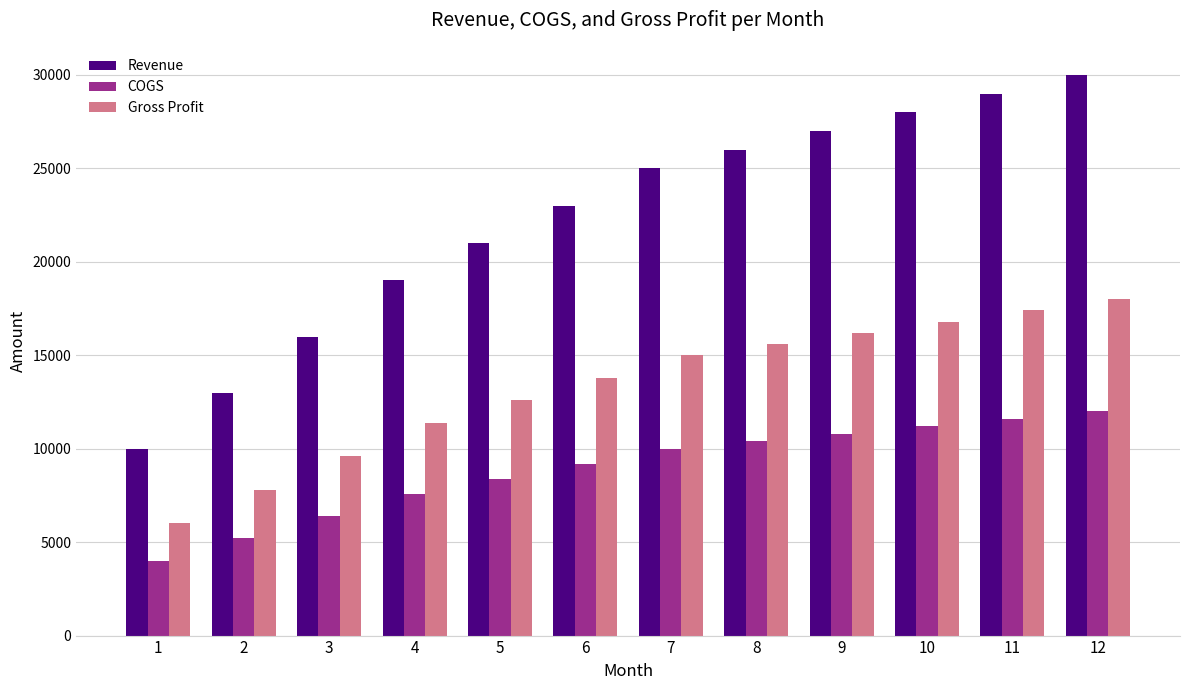

What is the total value across all series at 7?

50000